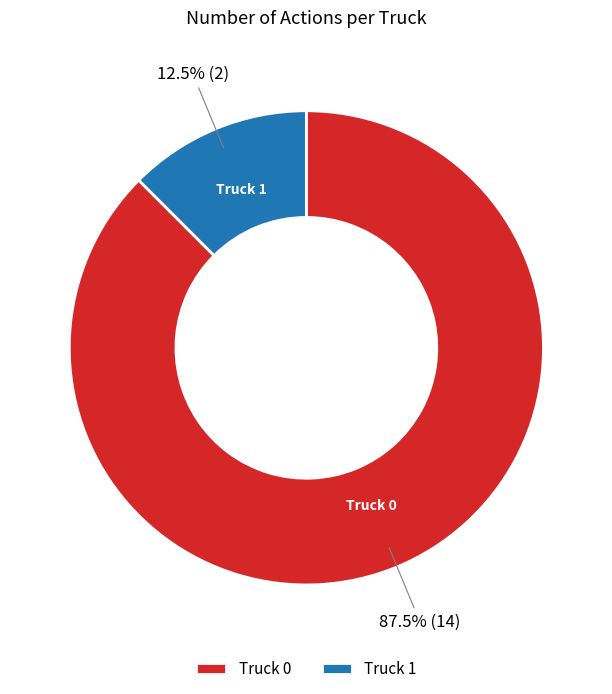

Count the number of slices in the pie.

2